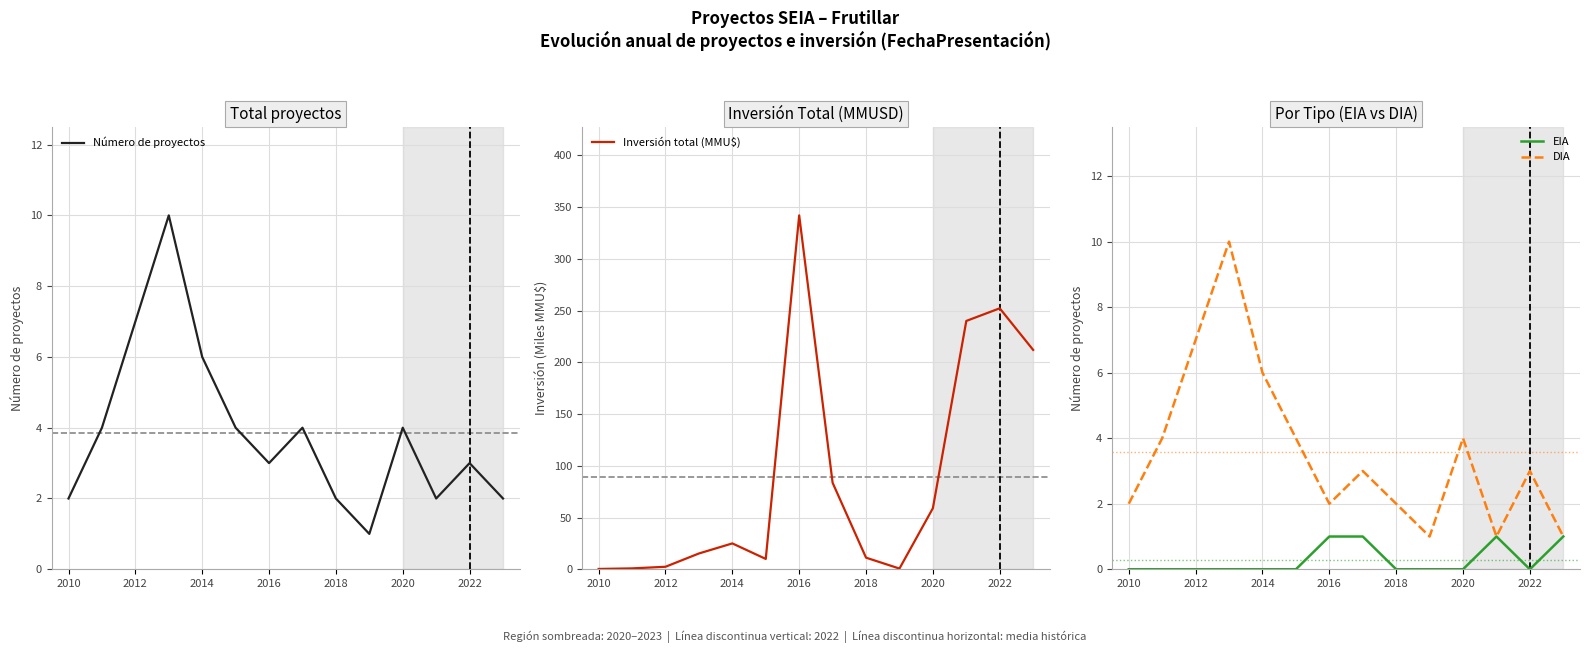

What is the difference between the maximum and minimum values in the Número de proyectos series?

9.0